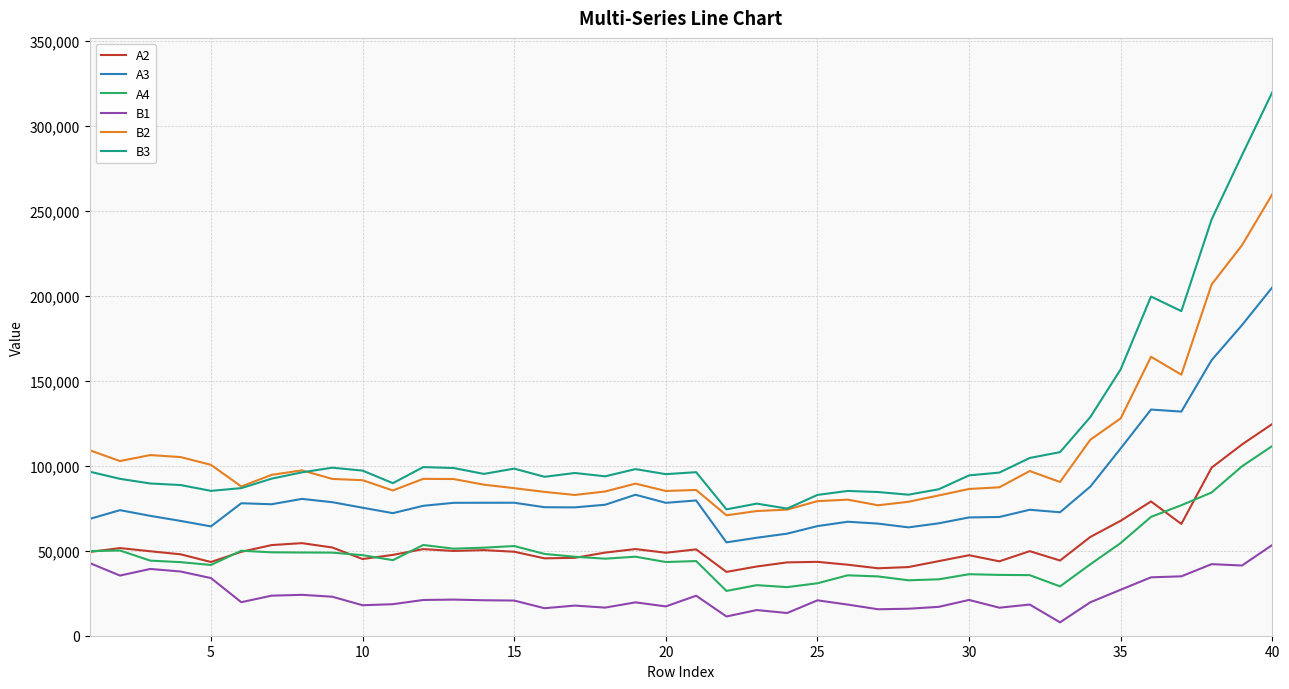

Which series has the largest range (max minus min)?

B3